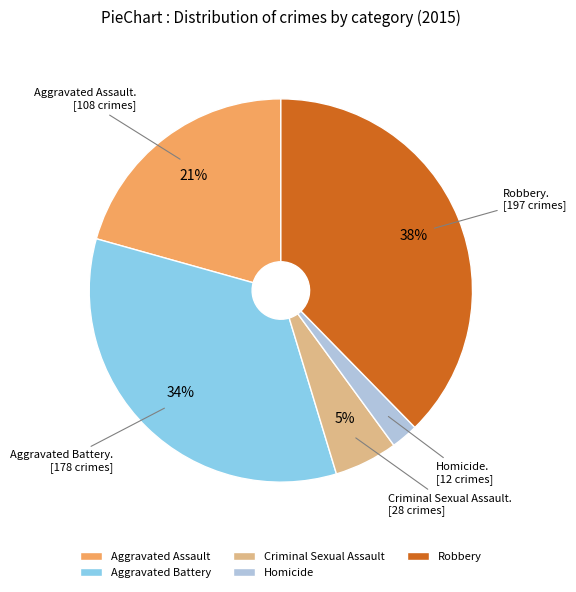

Rank the categories by value from lowest to highest.

Homicide, Criminal Sexual Assault, Aggravated Assault, Aggravated Battery, Robbery